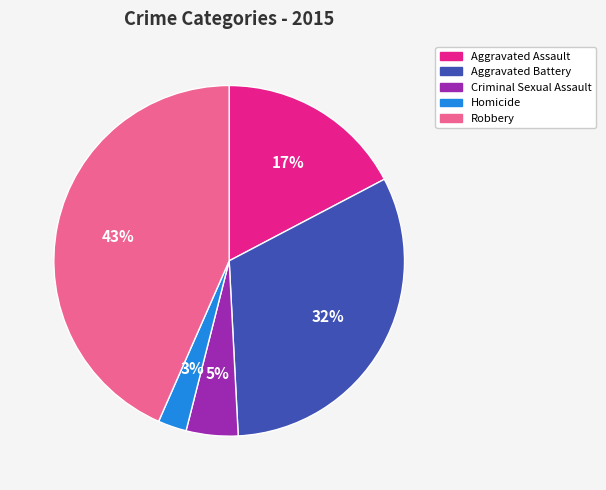

Between Aggravated Battery and Robbery, which is larger?

Robbery